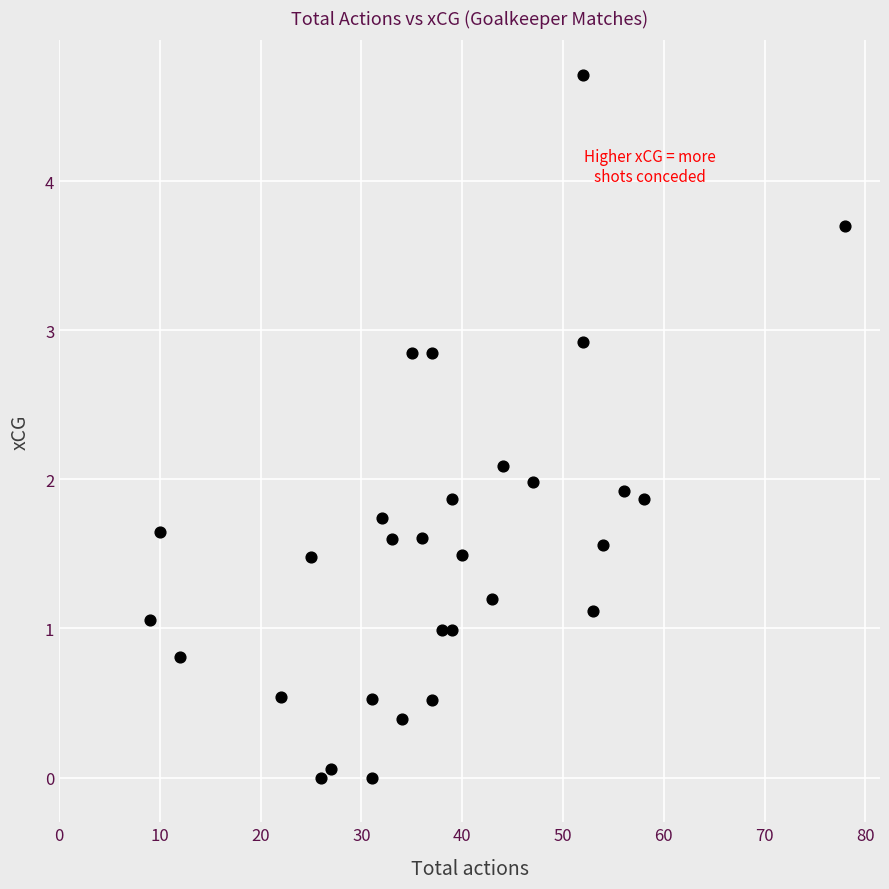

What is the range of Y values (max minus min)?

4.7